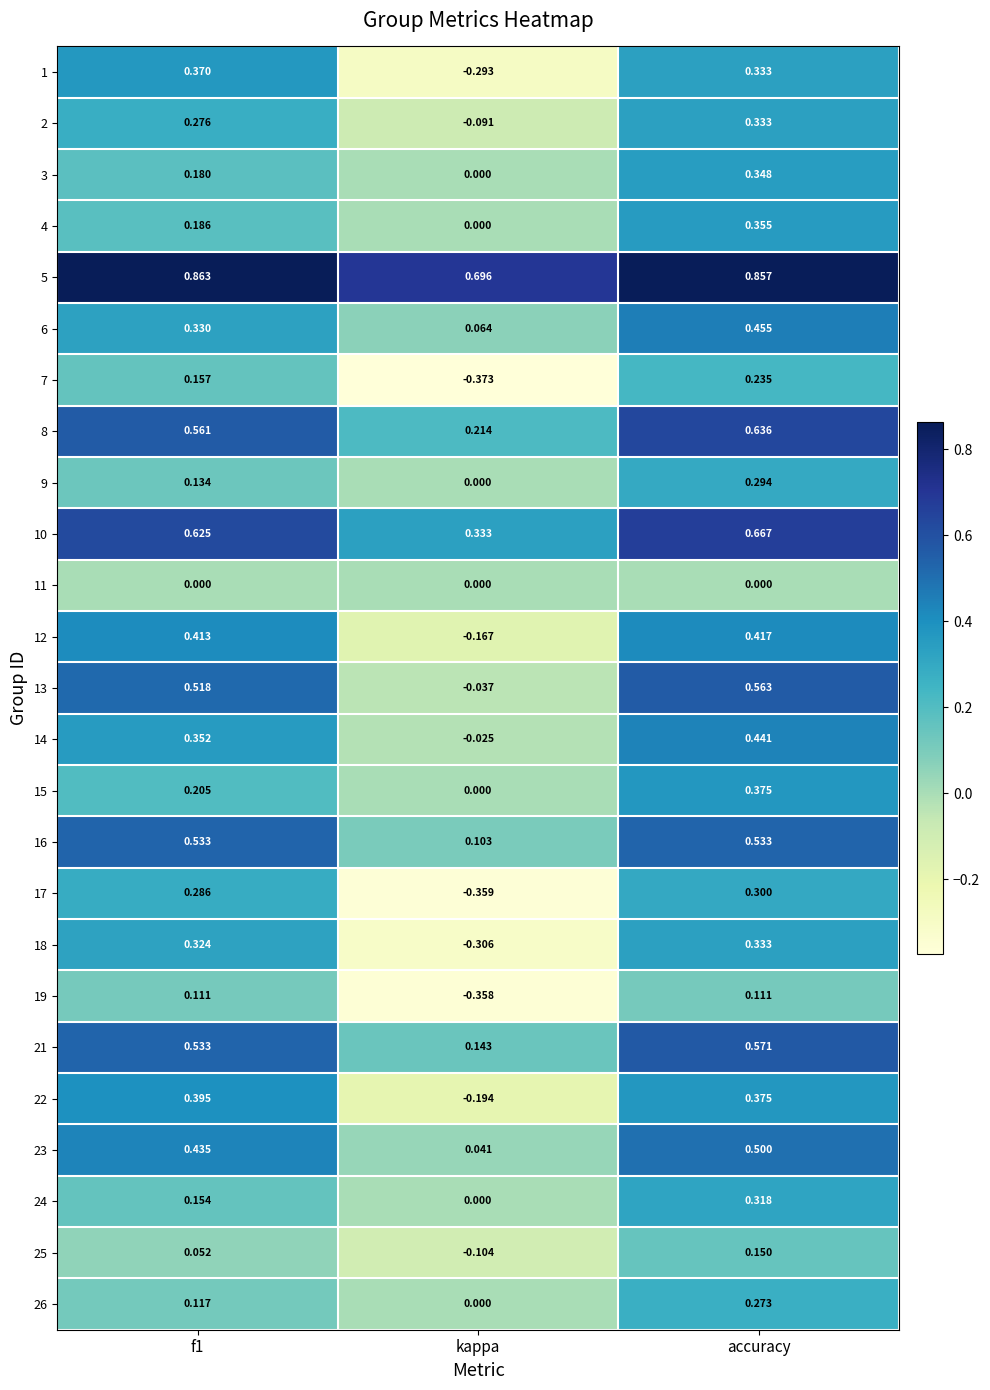

Which series has the widest spread of values?

1